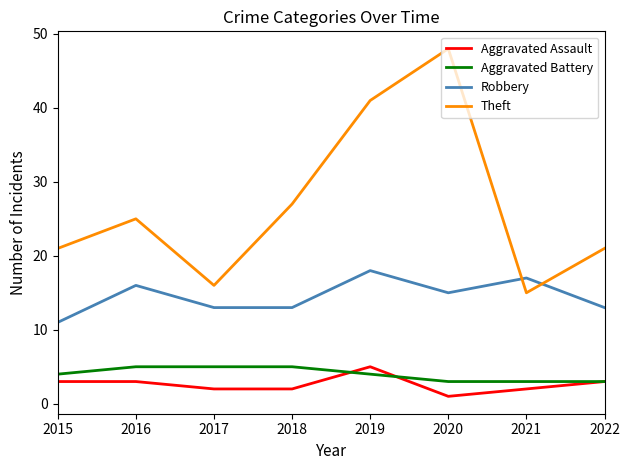

Which series has the largest total across all categories?

Theft